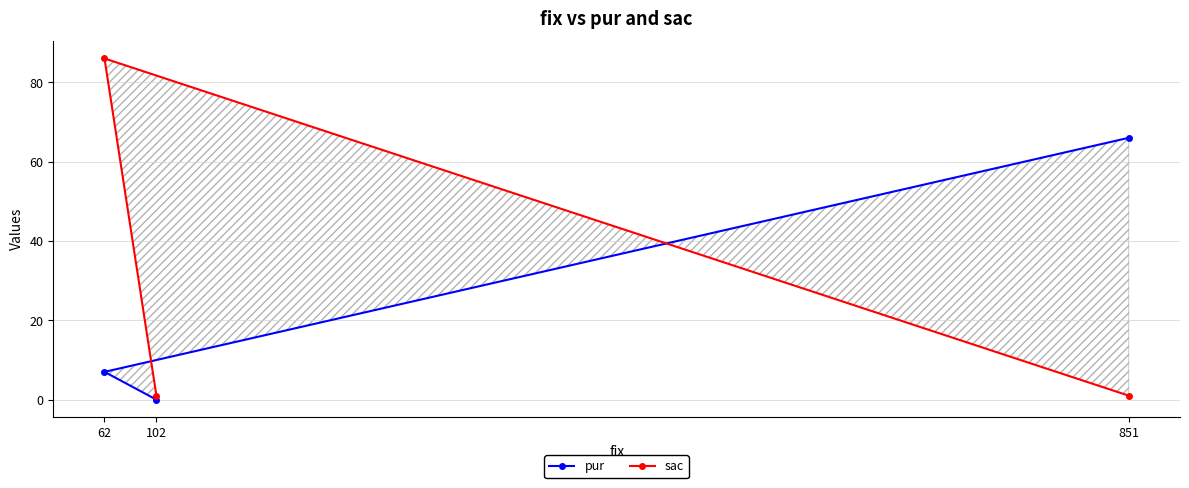

Reading left to right, transcribe all the data shown in this chart.

pur: 851=66	62=7	102=0
sac: 851=1	62=86	102=1